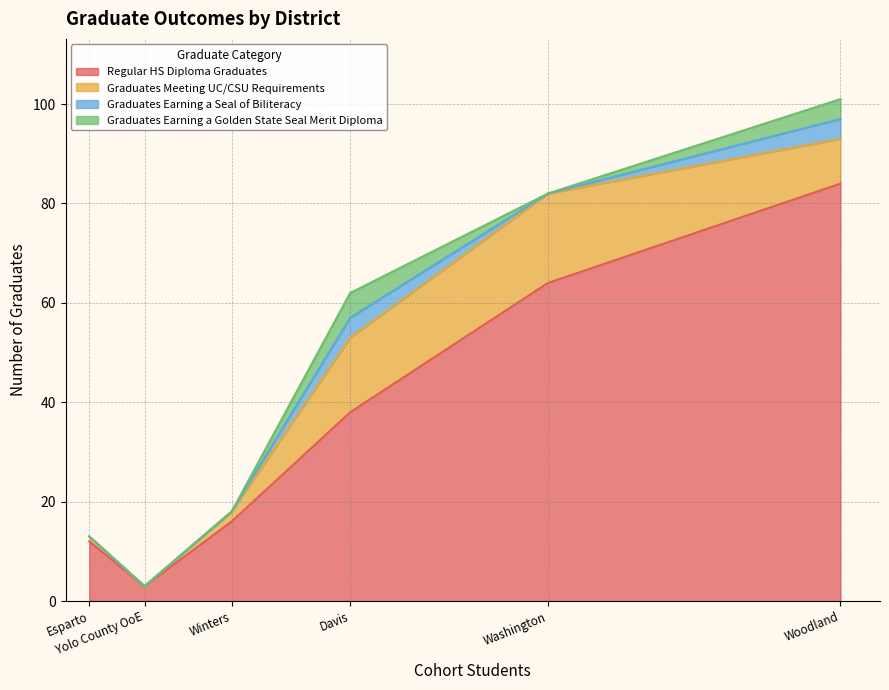

What are all the series names shown in the legend?

Regular HS Diploma Graduates, Graduates Meeting UC/CSU Requirements, Graduates Earning a Seal of Biliteracy, Graduates Earning a Golden State Seal Merit Diploma